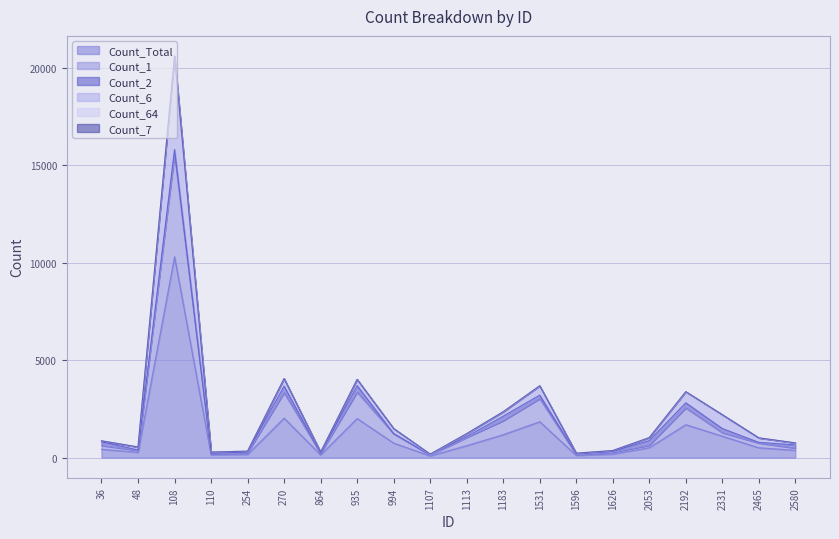

At which category is the sum across all series the highest?

108